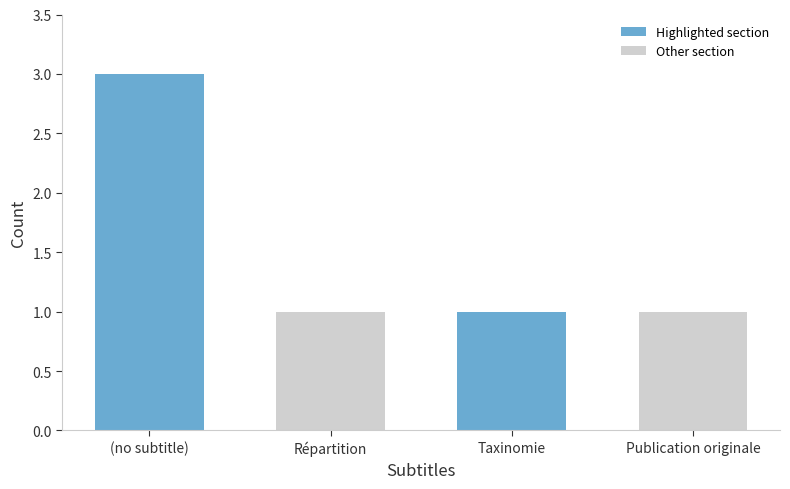

What is the difference between the maximum and minimum values?

2